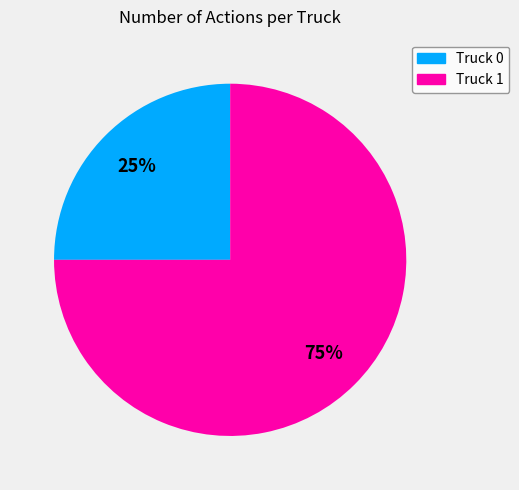

Is the sum of Truck 0 and Truck 1 greater than half?

Yes